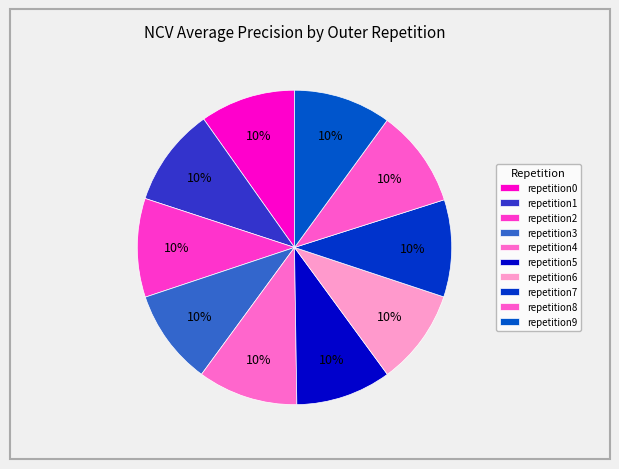

How many segments does this pie chart have?

10